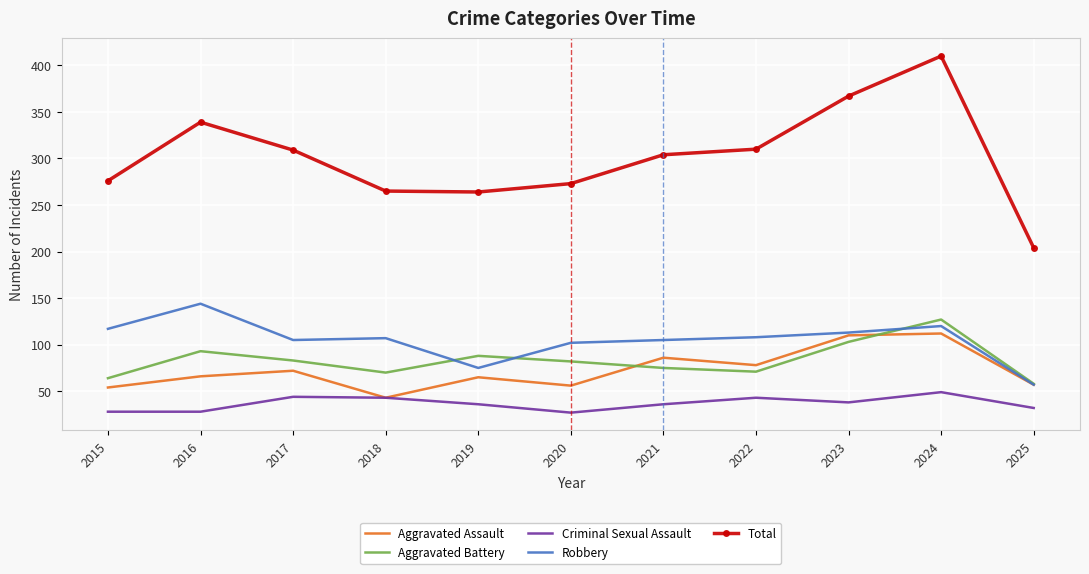

The value of Criminal Sexual Assault at 2016 is 41. True or false?

False